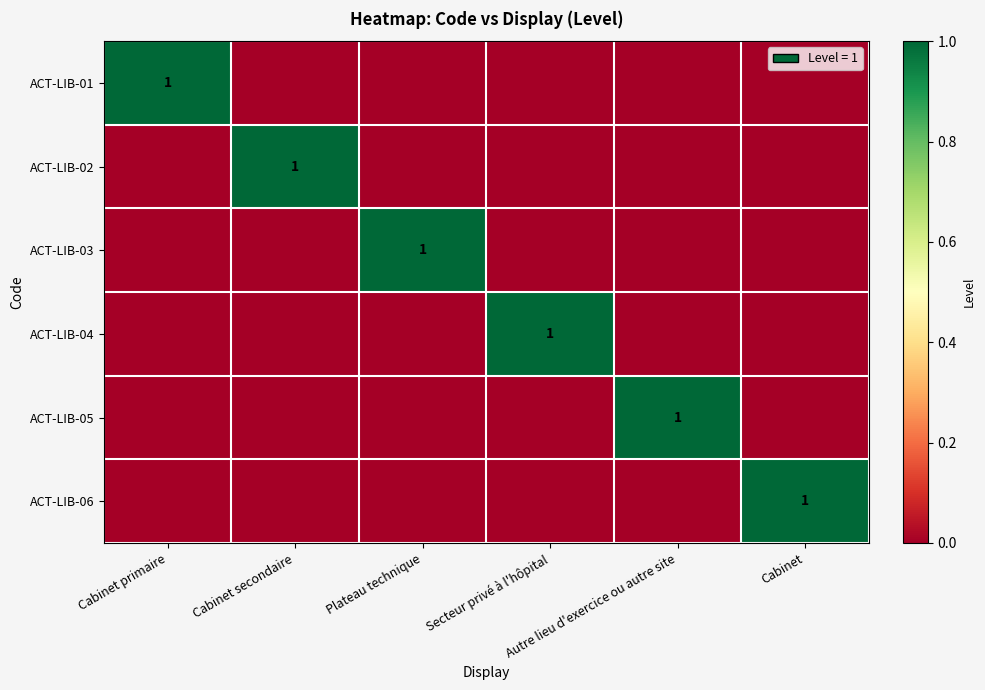

What is the difference between the maximum and minimum values in the ACT-LIB-03 series?

1